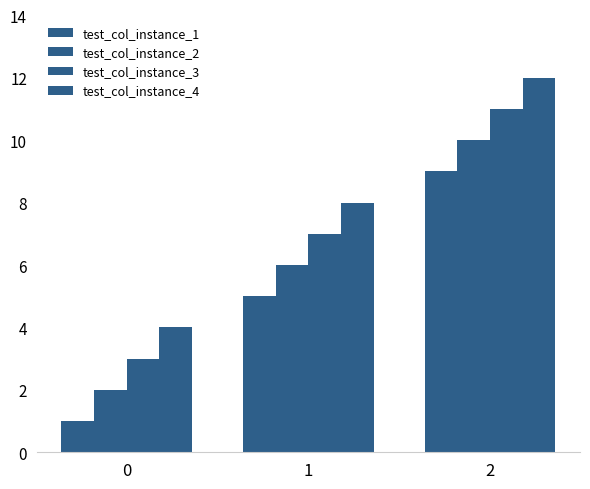

Count the number of categories in the chart.

3